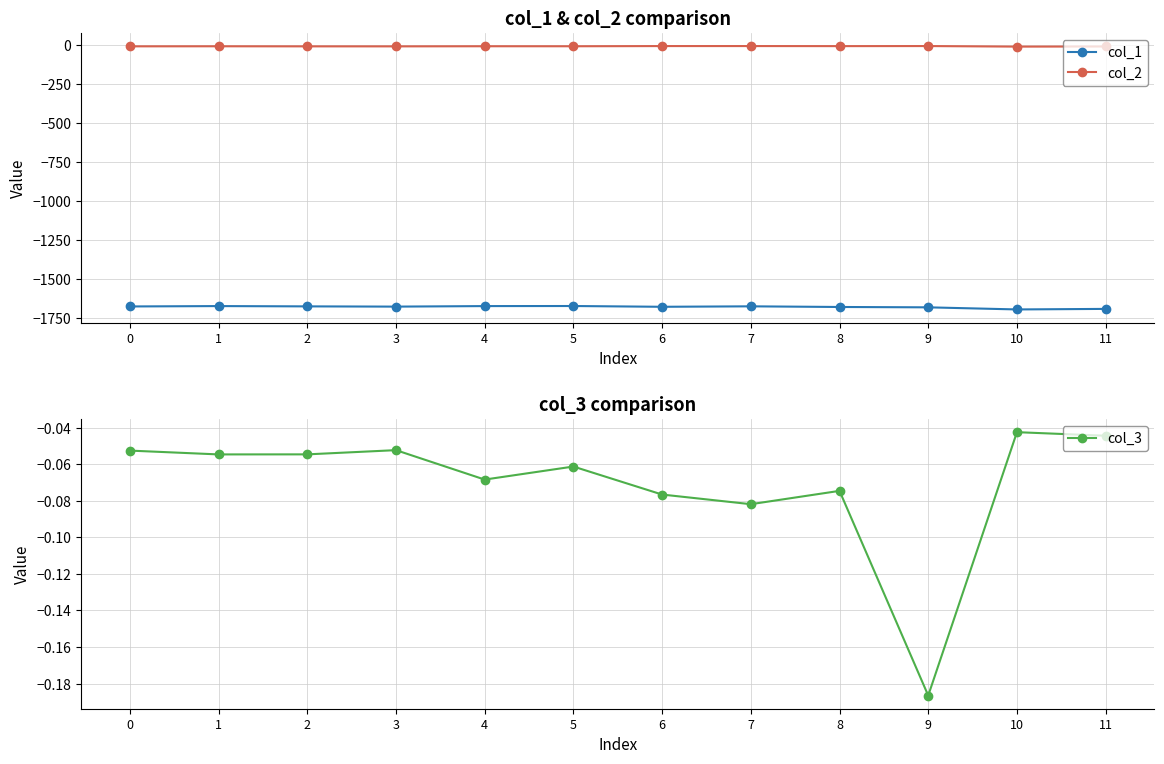

What is the spread (max minus min) of values at 4?

1670.7